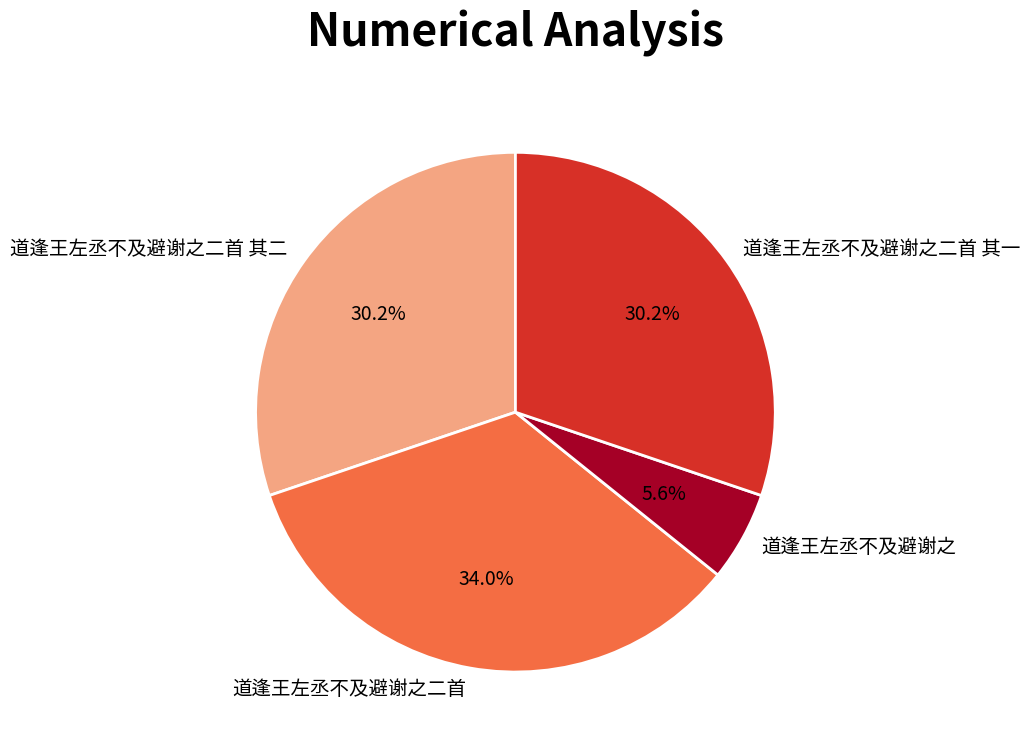

Which has a higher value, 道逢王左丞不及避谢之 or 道逢王左丞不及避谢之二首 其一?

道逢王左丞不及避谢之二首 其一